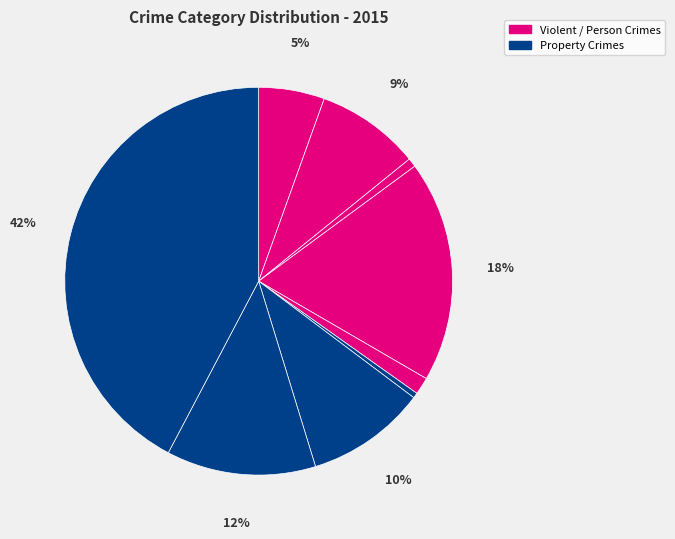

How many segments does this pie chart have?

9